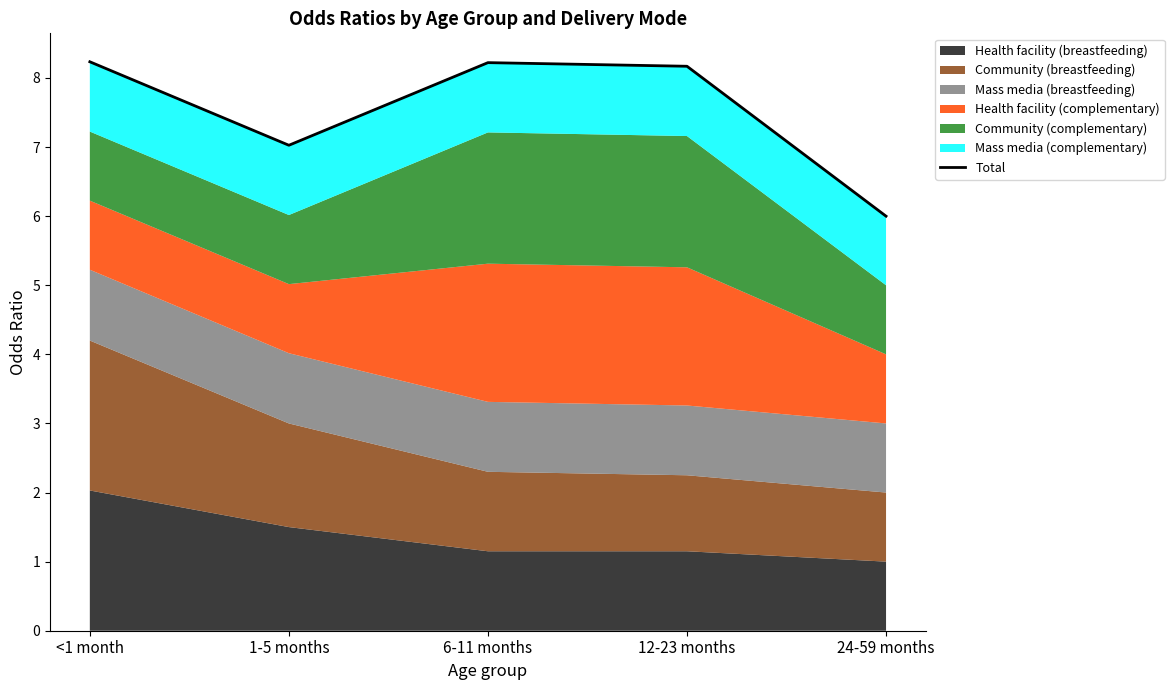

Count the number of values greater than 8.

3